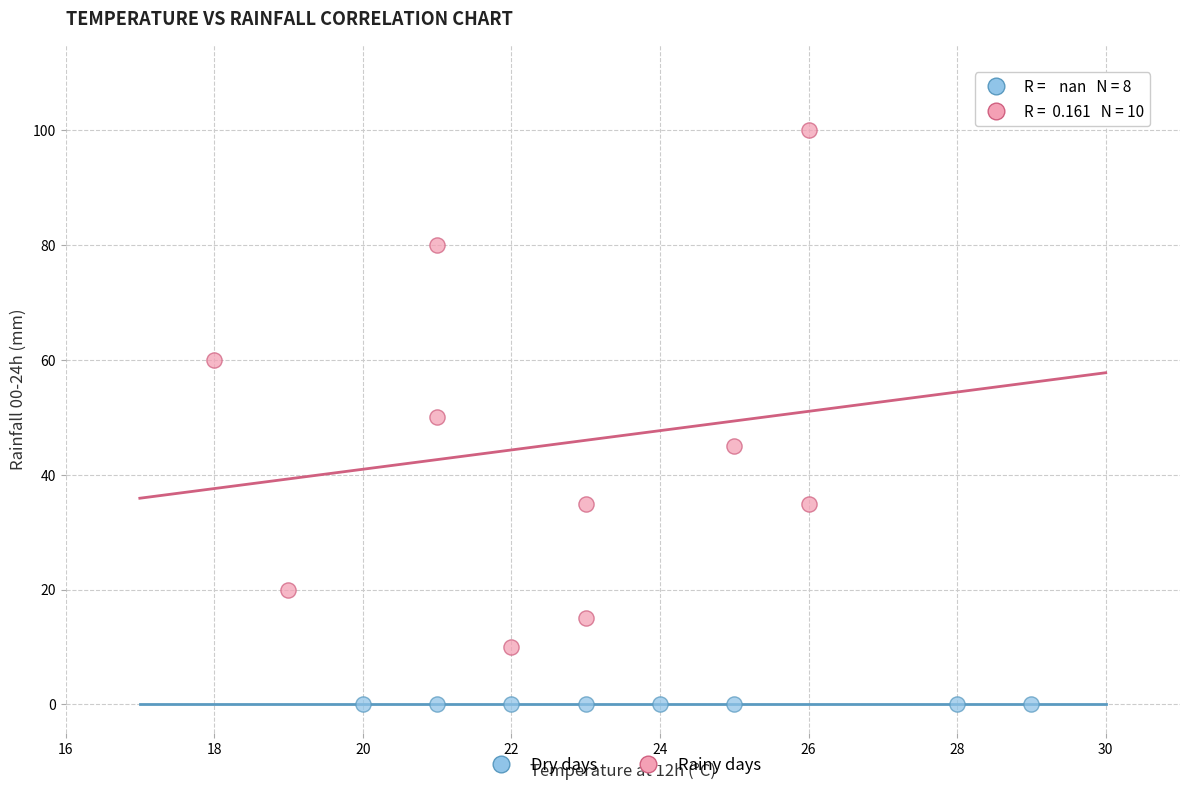

Which series contains the lowest Y value?

Dry days